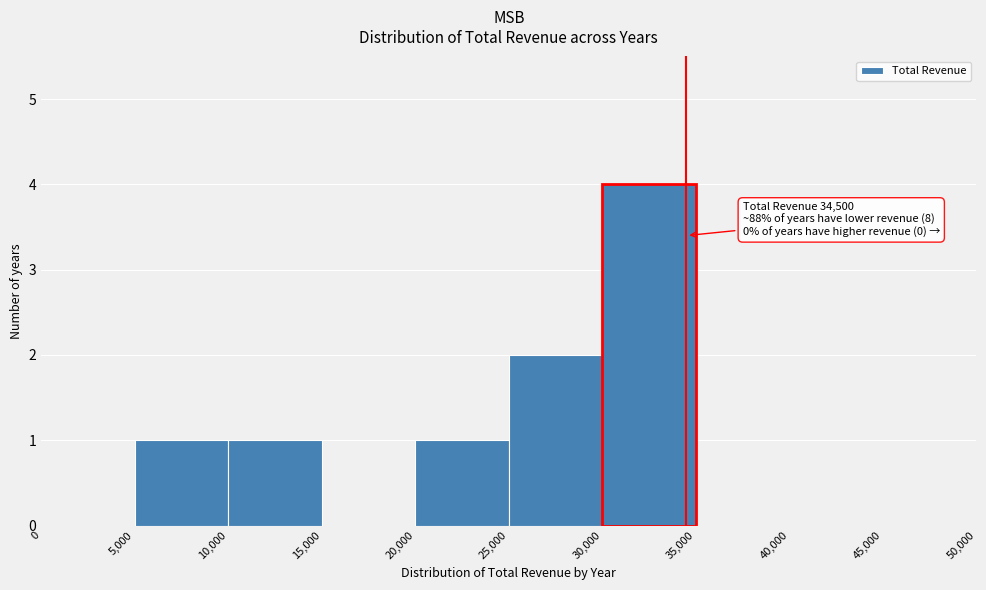

Which range on the x-axis has the tallest bar?

30,000 to 35,000